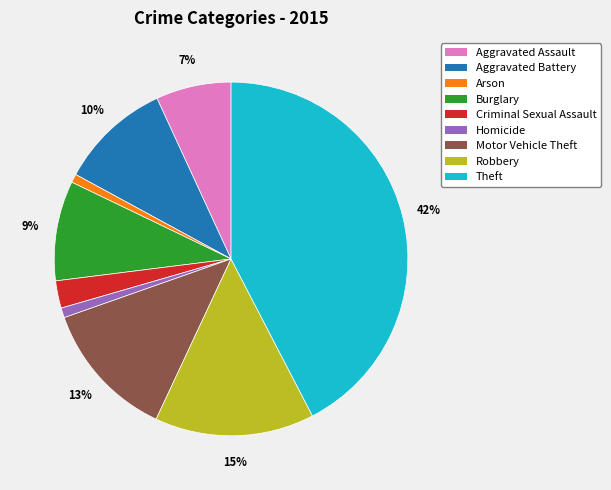

Which slice is the largest?

Theft